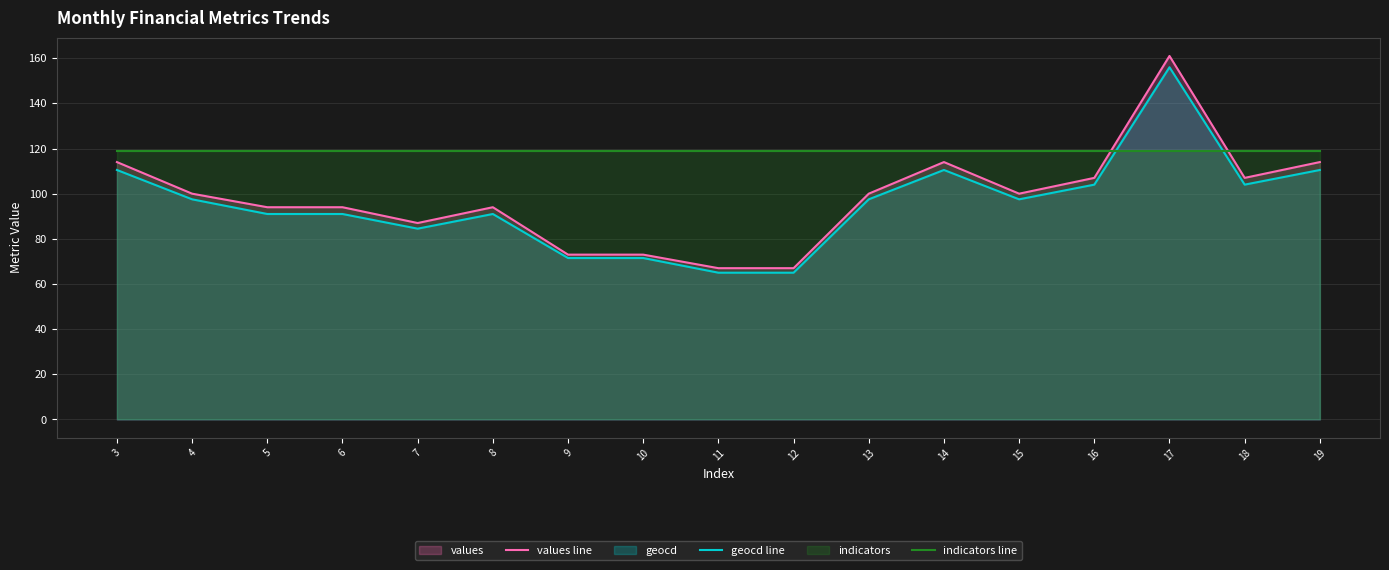

What is the lowest value of the indicators line series?

119.0